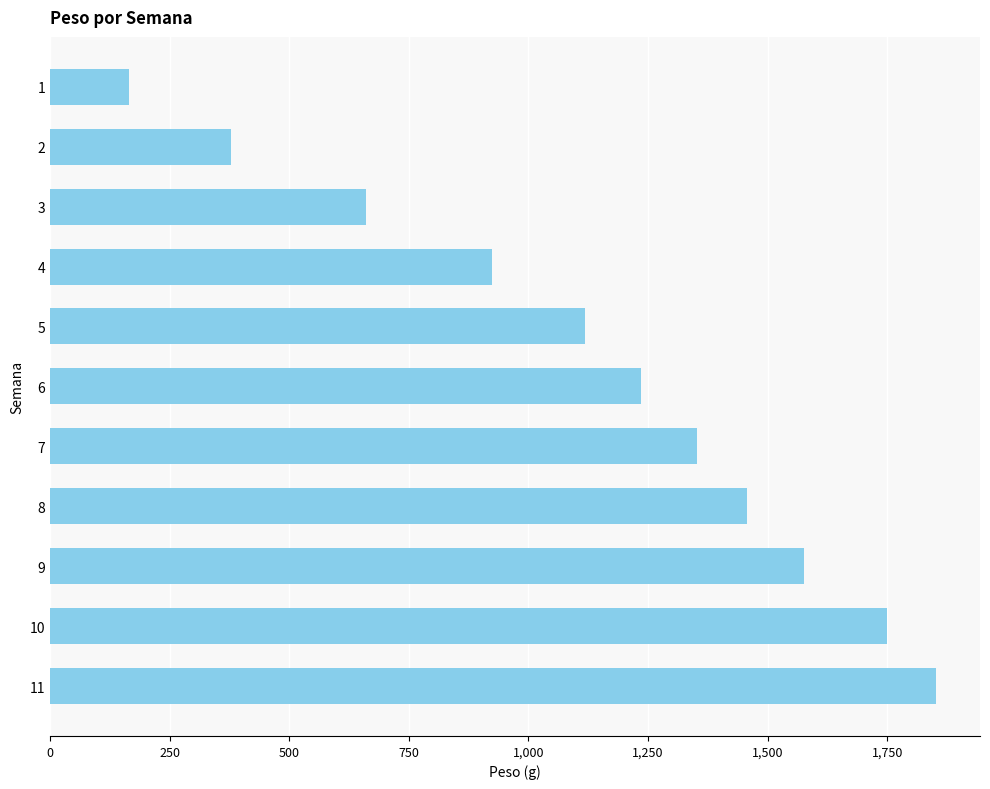

List the labels in order of value, smallest first.

1, 2, 3, 4, 5, 6, 7, 8, 9, 10, 11